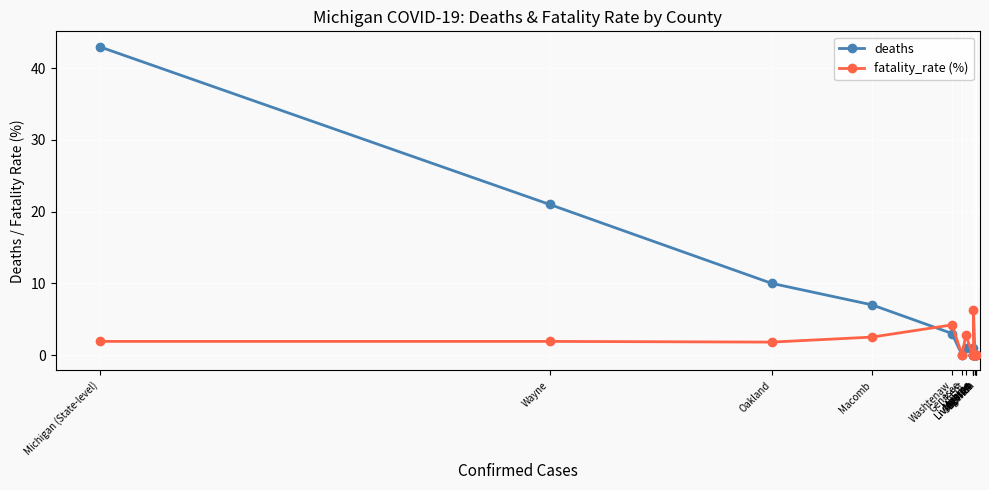

At which label is fatality_rate (%) closest to 3?

Kent